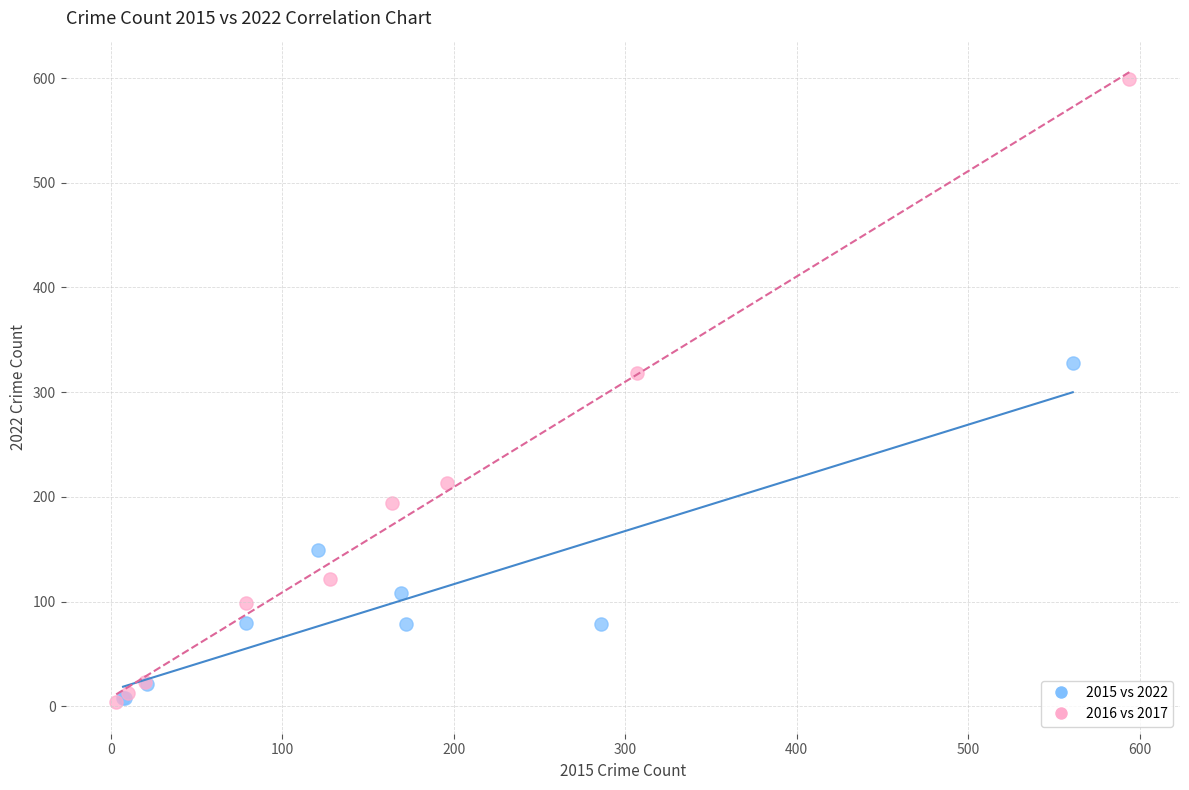

Which series has the widest spread of Y values?

2016 vs 2017